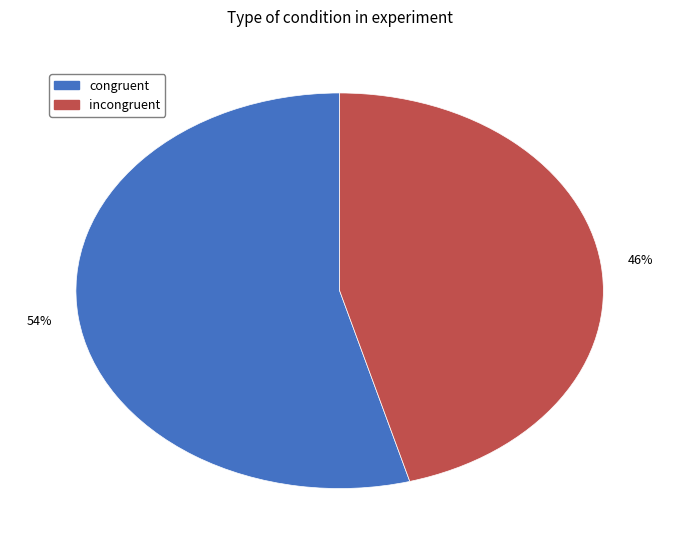

To the nearest percent, what is the average slice percentage?

50%